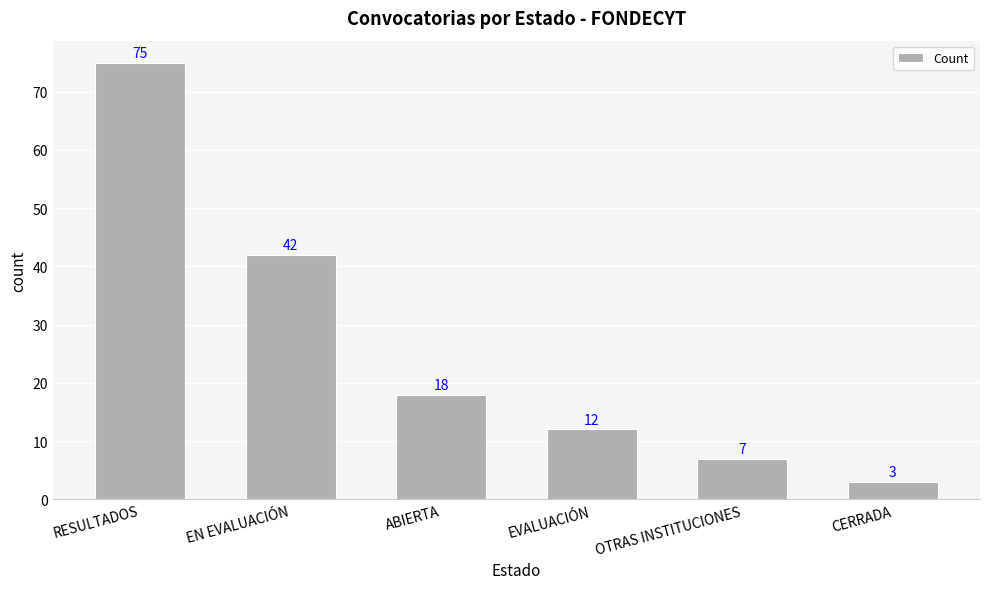

At which category does the chart reach its peak across all series?

RESULTADOS